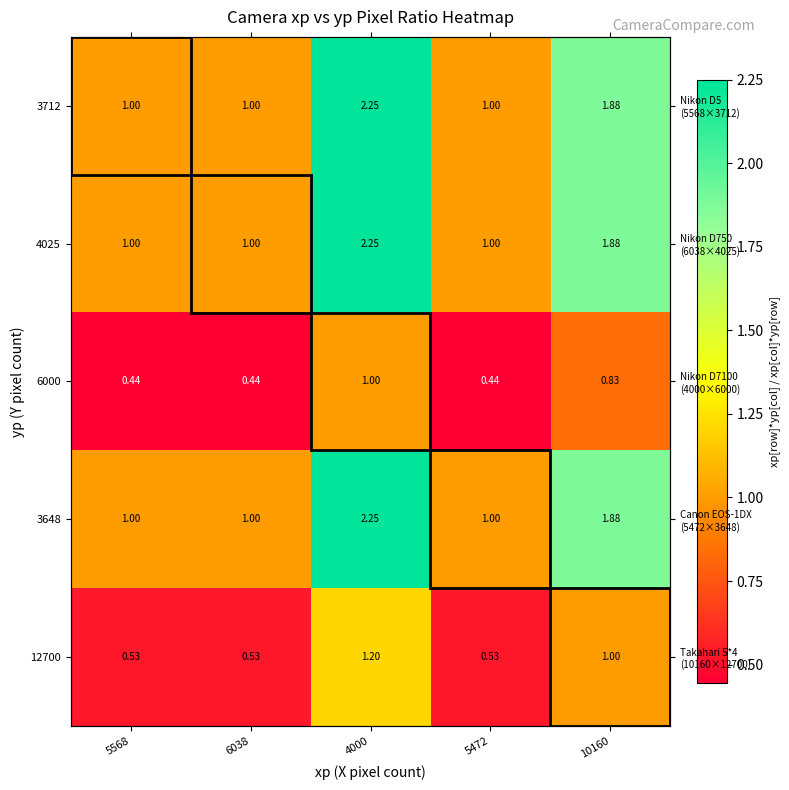

What is the sum of the 3648 values at 5472 and 6038?

2.0